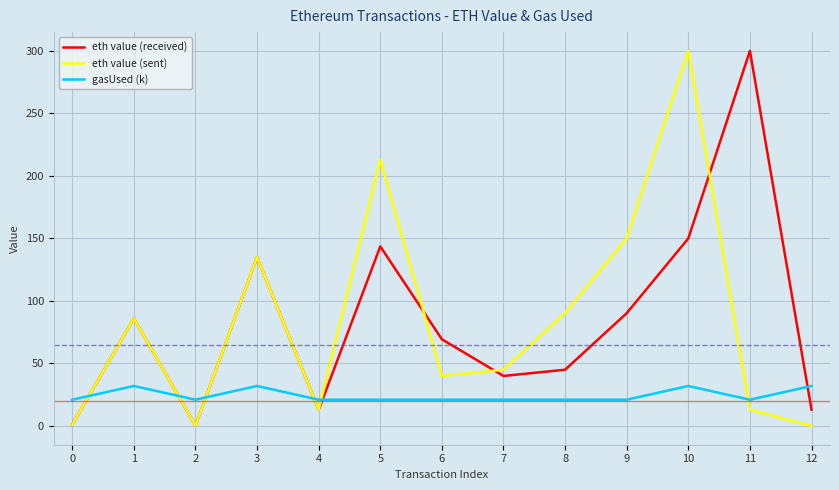

What is the maximum value for gasUsed (k)?

32.0